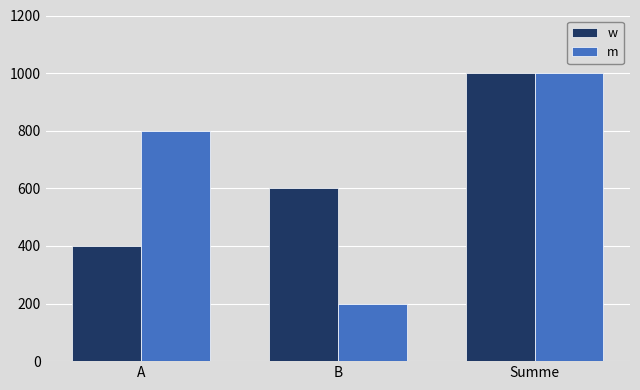

What are all the series names shown in the legend?

w, m